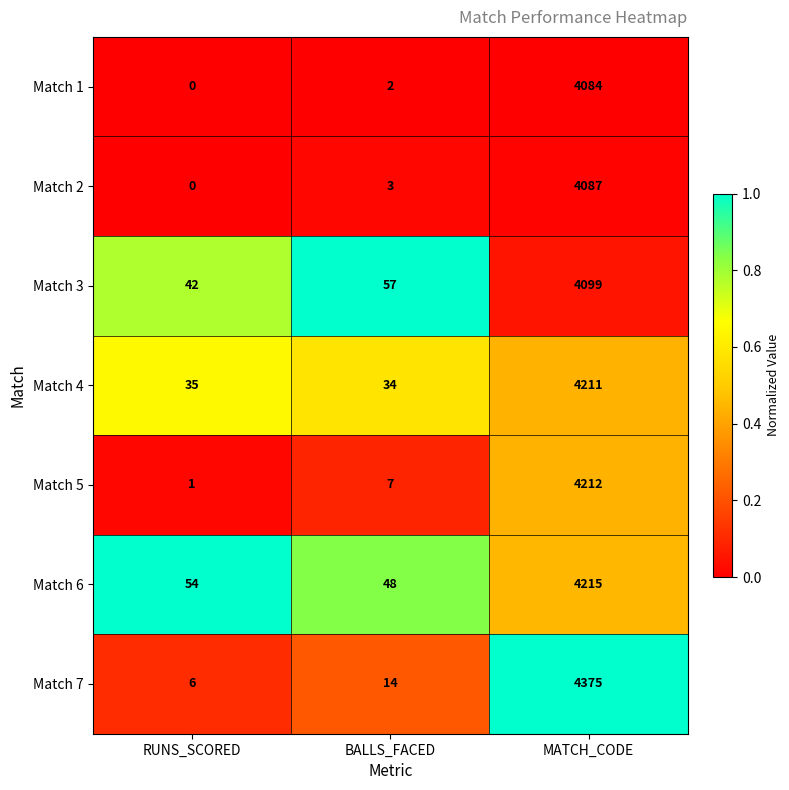

Reading left to right, extract all data points from this chart.

Match 1: 0	2	4084
Match 2: 0	3	4087
Match 3: 42	57	4099
Match 4: 35	34	4211
Match 5: 1	7	4212
Match 6: 54	48	4215
Match 7: 6	14	4375